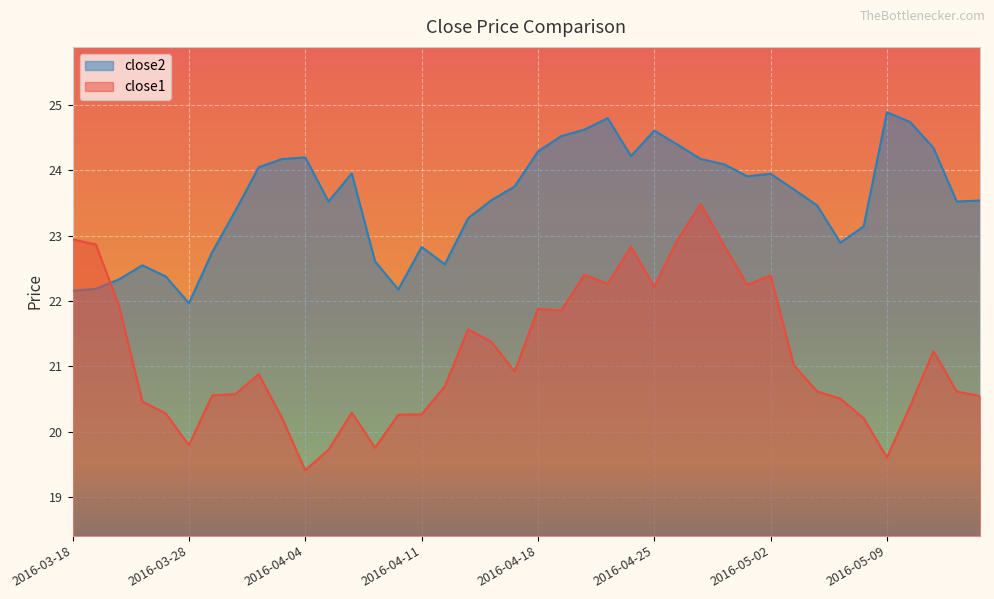

Is it true that close2 equals 34.0 at 2016-05-11?

False